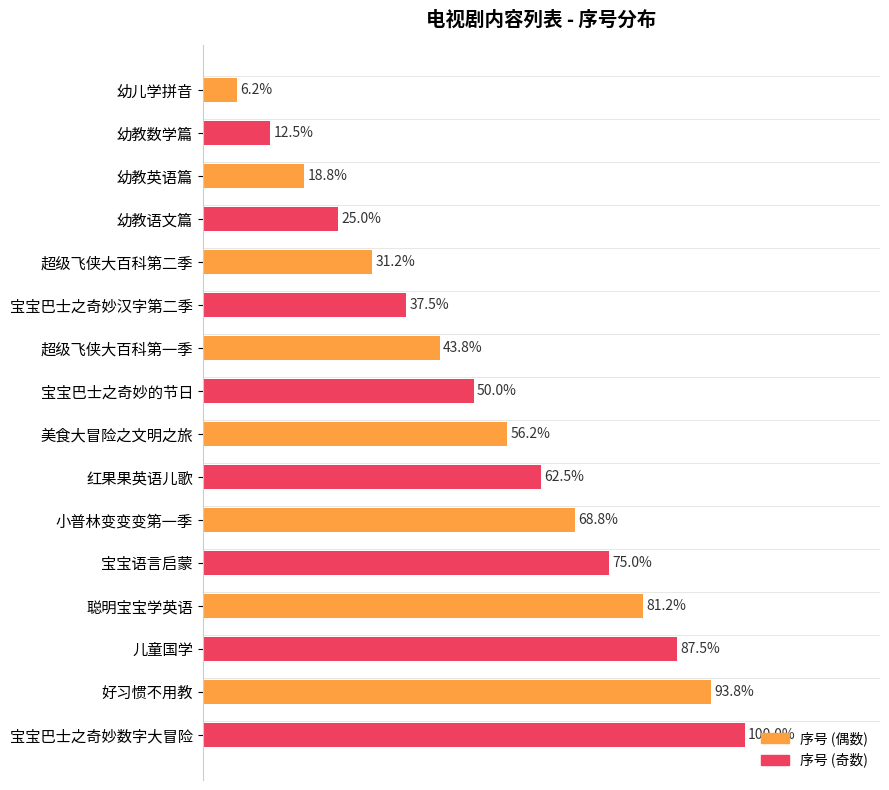

What is the ratio of the value at 幼教英语篇 to the value at 小普林变变变第一季?

0.3